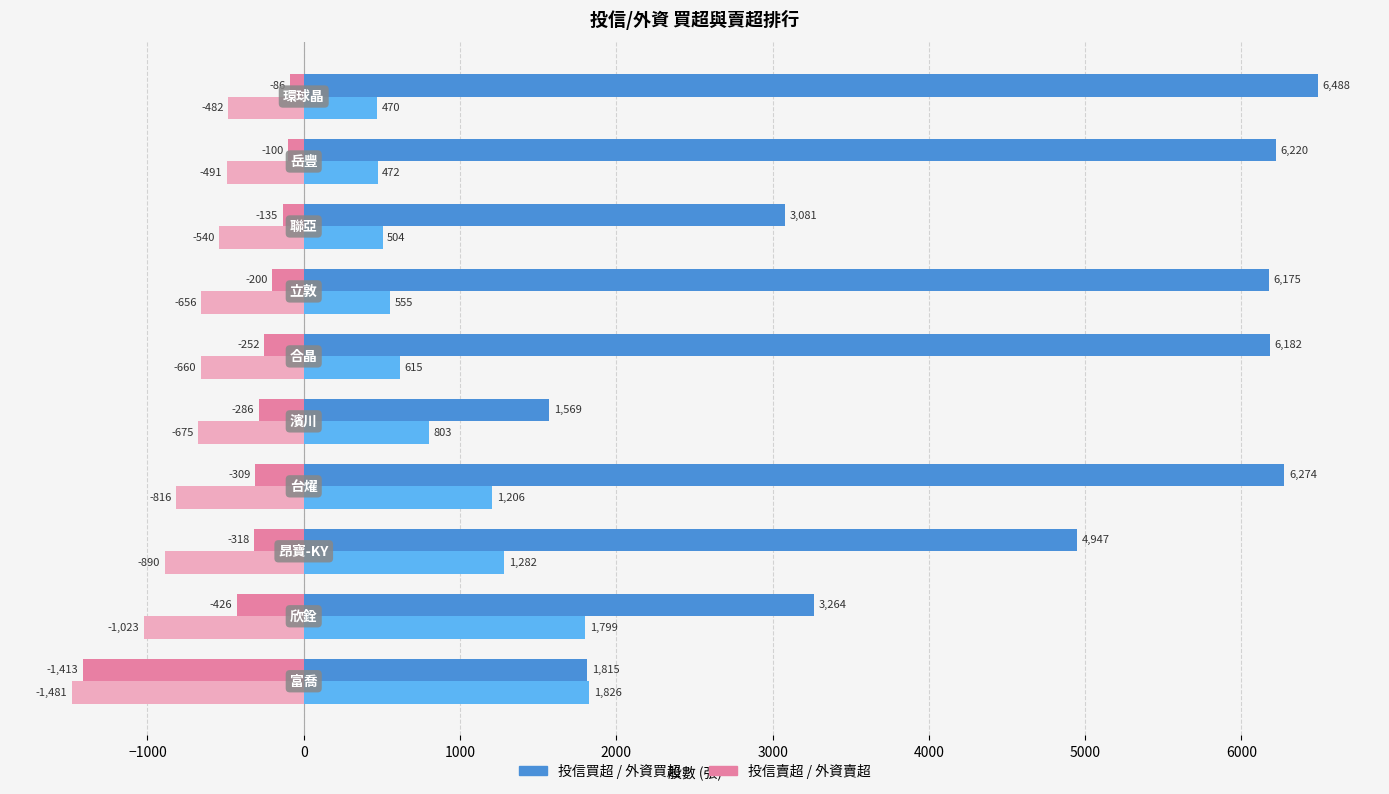

How many series are shown in this chart?

4